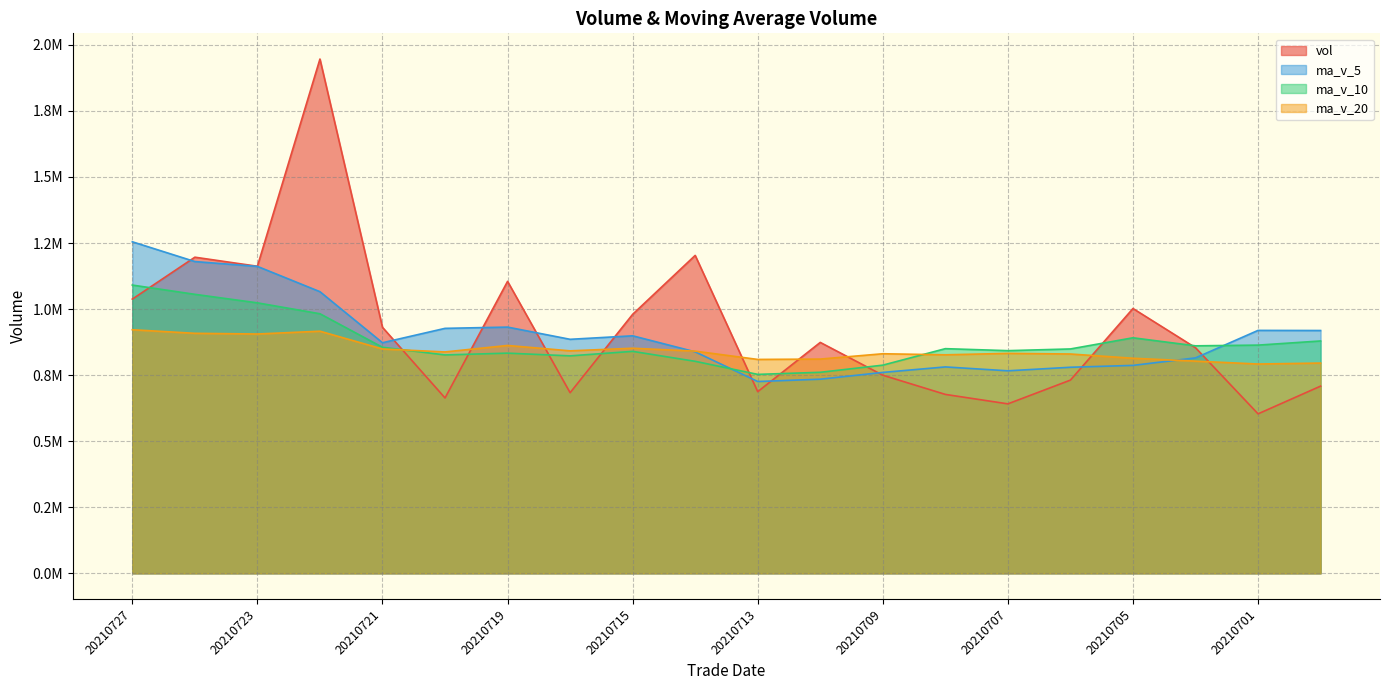

Which series has the widest spread of values?

vol